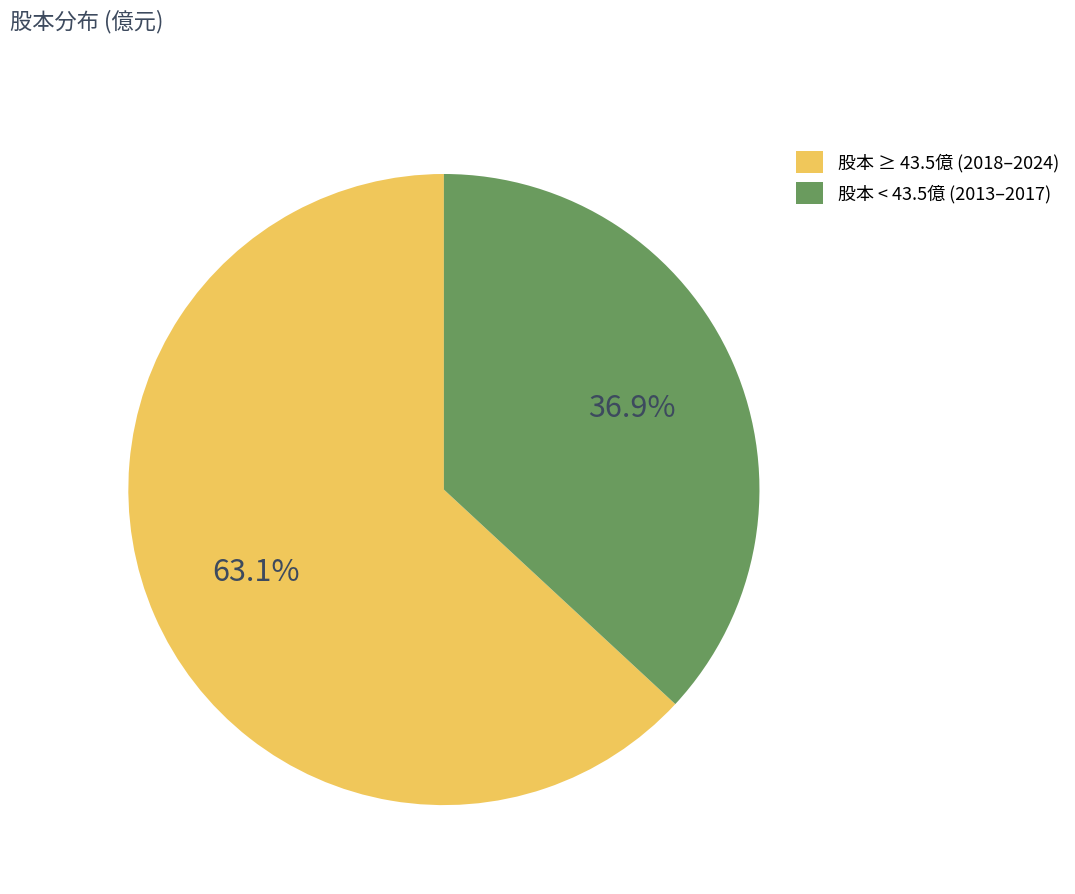

Rank the categories by value from lowest to highest.

股本 < 43.5億 (2013–2017), 股本 ≥ 43.5億 (2018–2024)